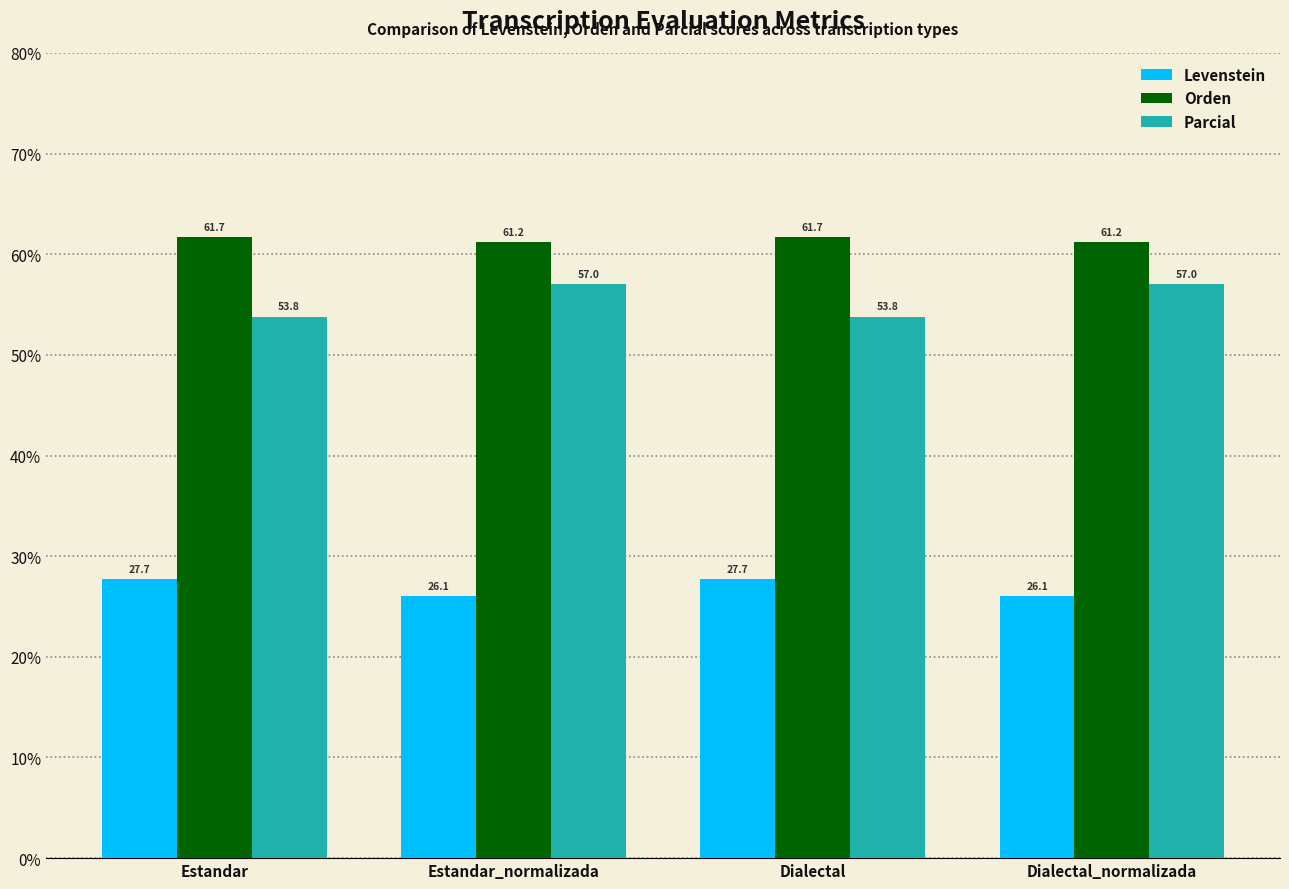

Reading left to right, what are all the values shown in this chart?

Levenstein: 27.7	26.1	27.7	26.1
Orden: 61.7	61.2	61.7	61.2
Parcial: 53.8	57.0	53.8	57.0